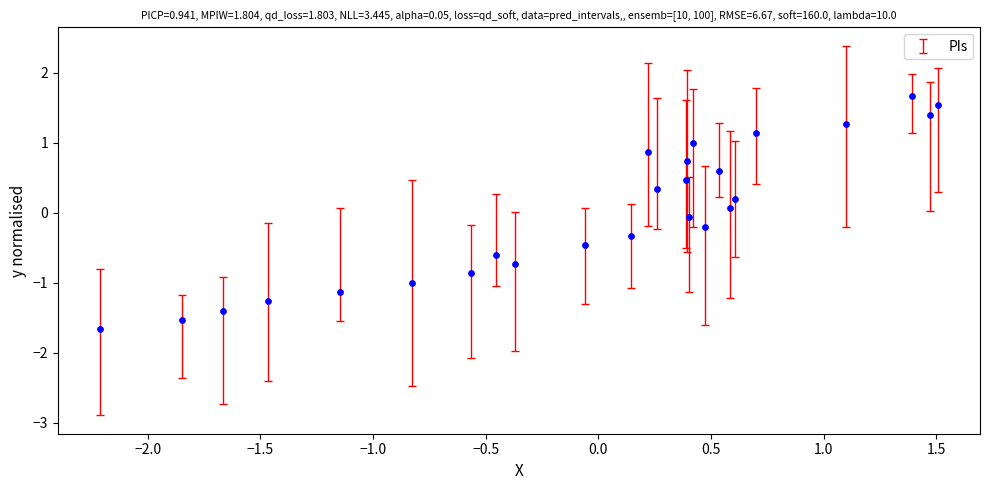

What is the range of X values (max minus min)?

3.7